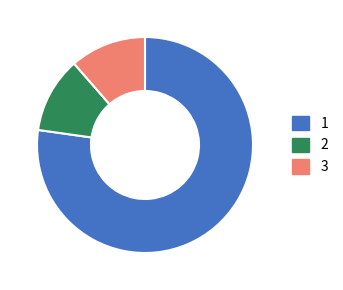

Do 3 and 2 together represent more than half of the pie?

No